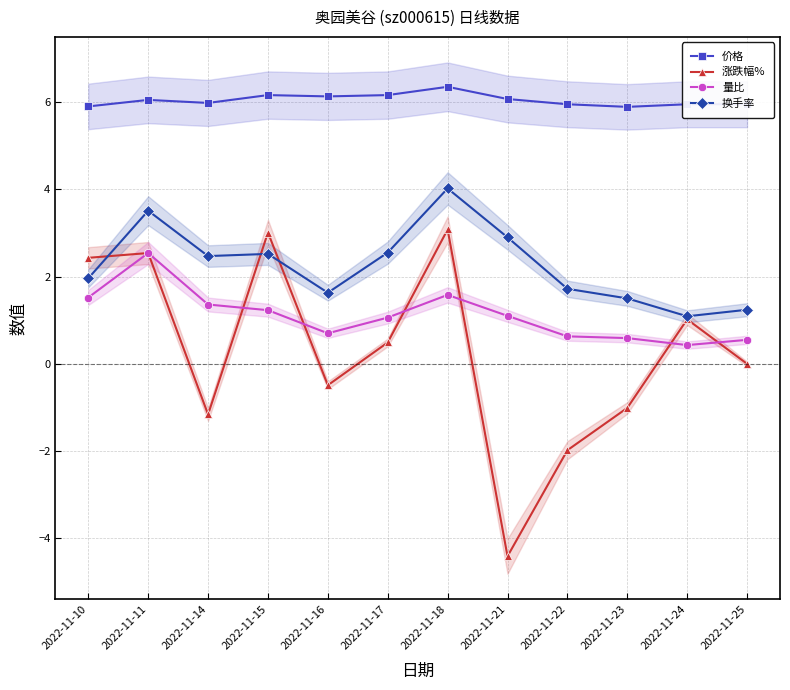

At which category does 涨跌幅% reach its first local valley?

2022-11-14